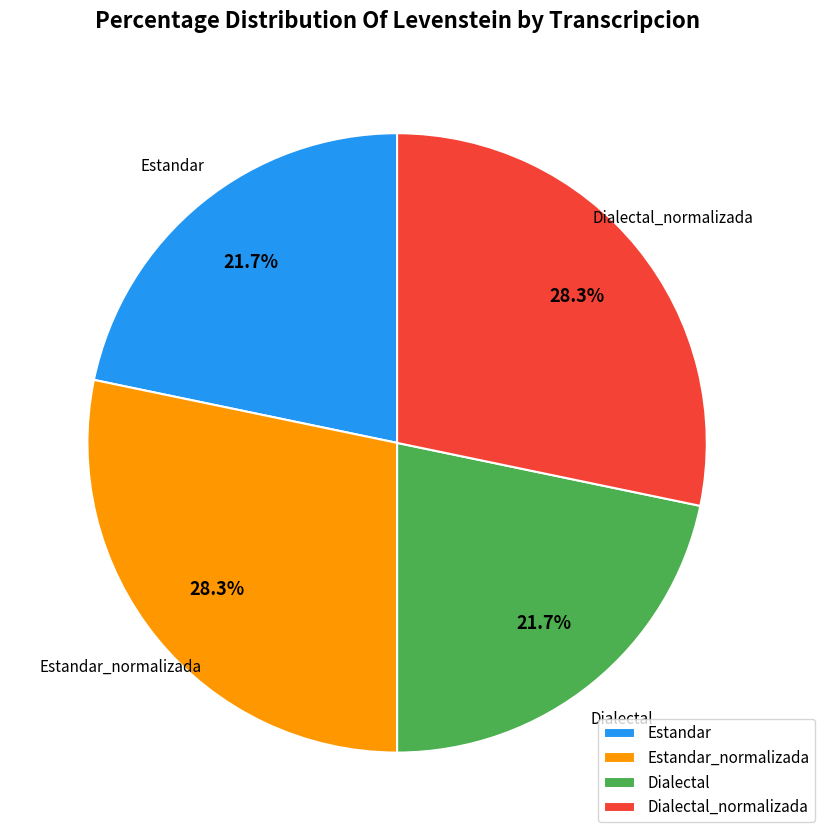

Between Estandar and Dialectal_normalizada, which is larger?

Dialectal_normalizada